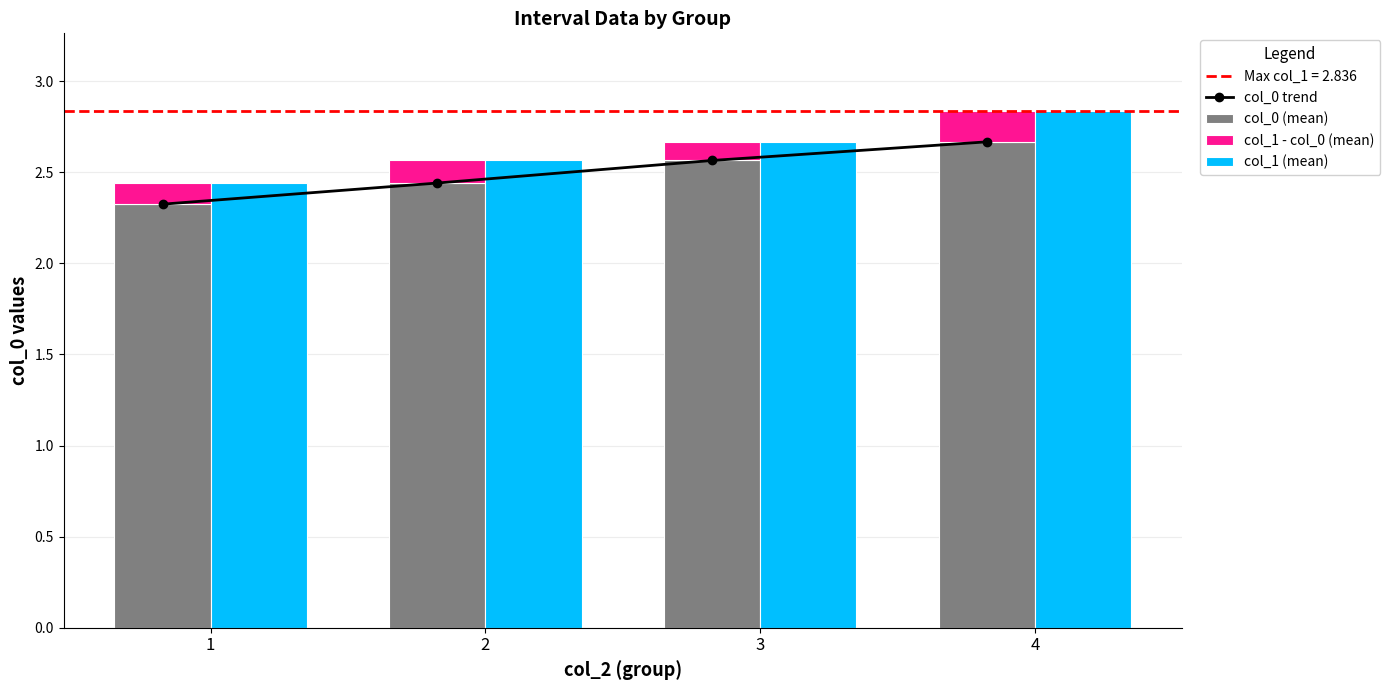

What is the sum of all col_0 (mean) values?

10.0